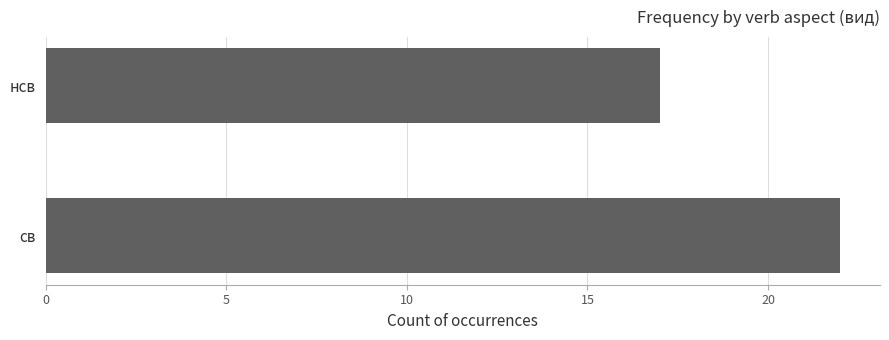

How many values are between 17 and 22?

2